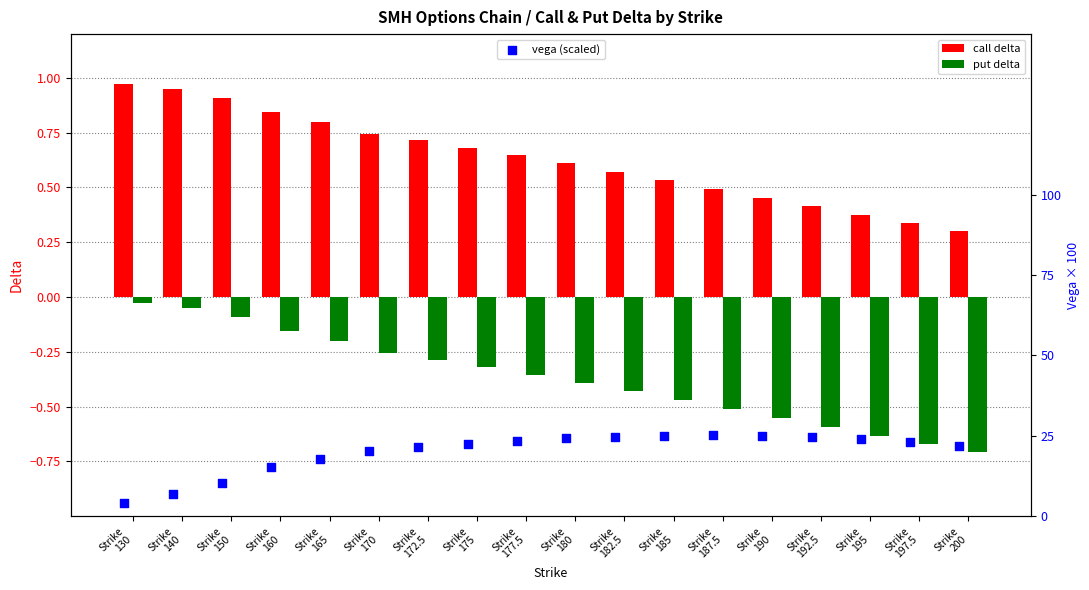

Which series contains the highest Y value?

vega (scaled)